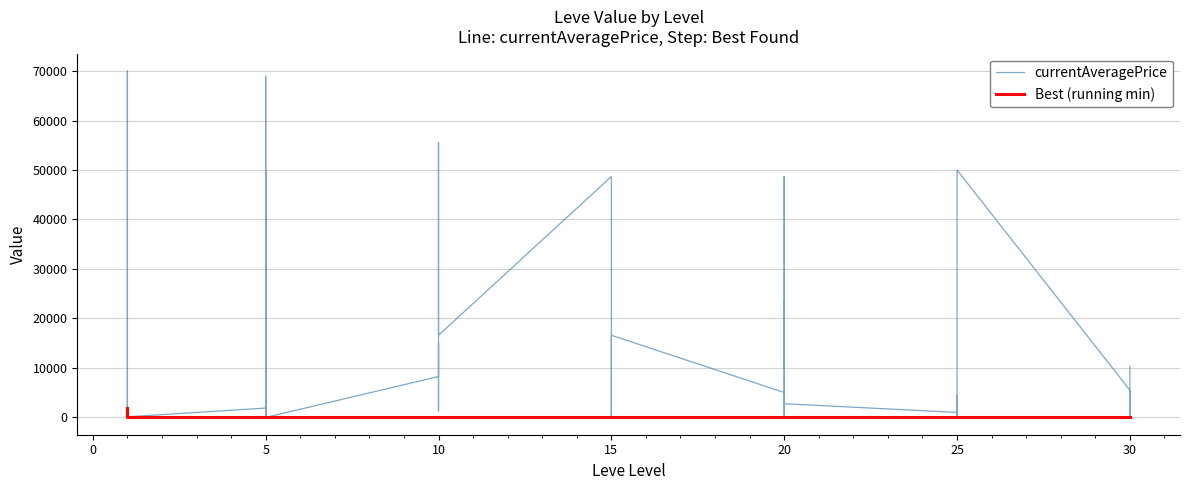

Which has a higher value, 15 or 10?

10